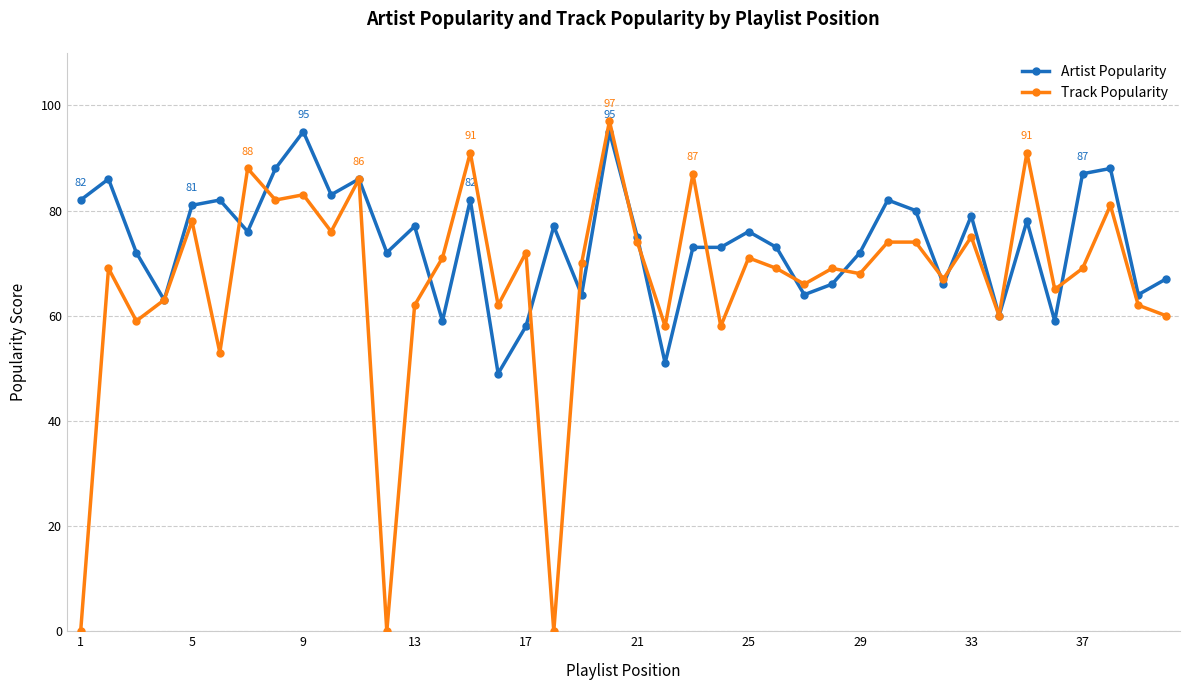

Which series has the largest total across all categories?

Artist Popularity